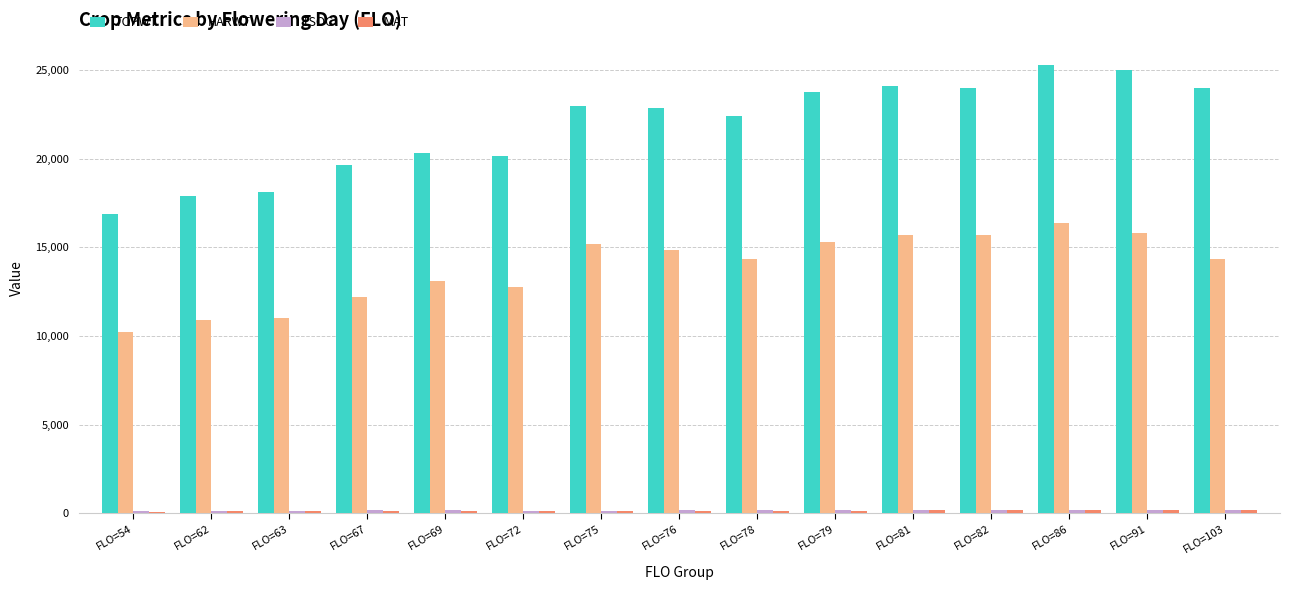

What is the highest value of the HARWT series?

16388